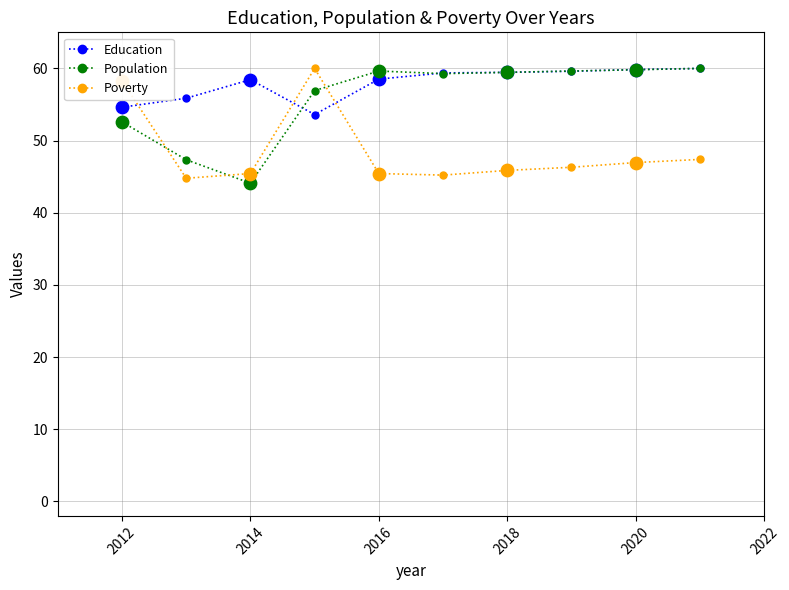

What is the value of the Education point at the 9th from the left?

59.8